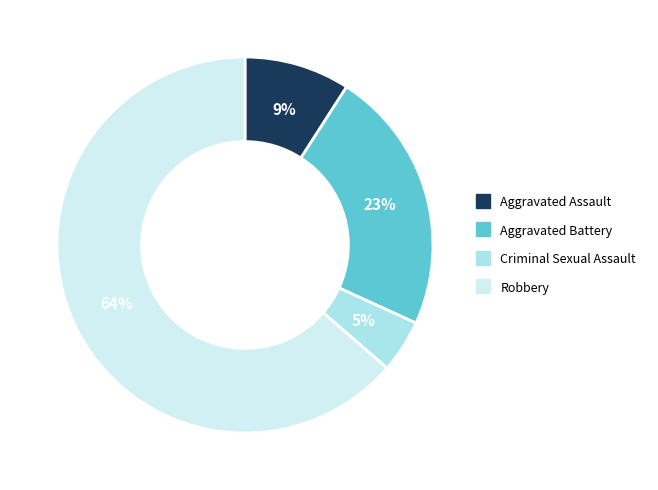

Do Criminal Sexual Assault and Robbery together represent more than half of the pie?

Yes